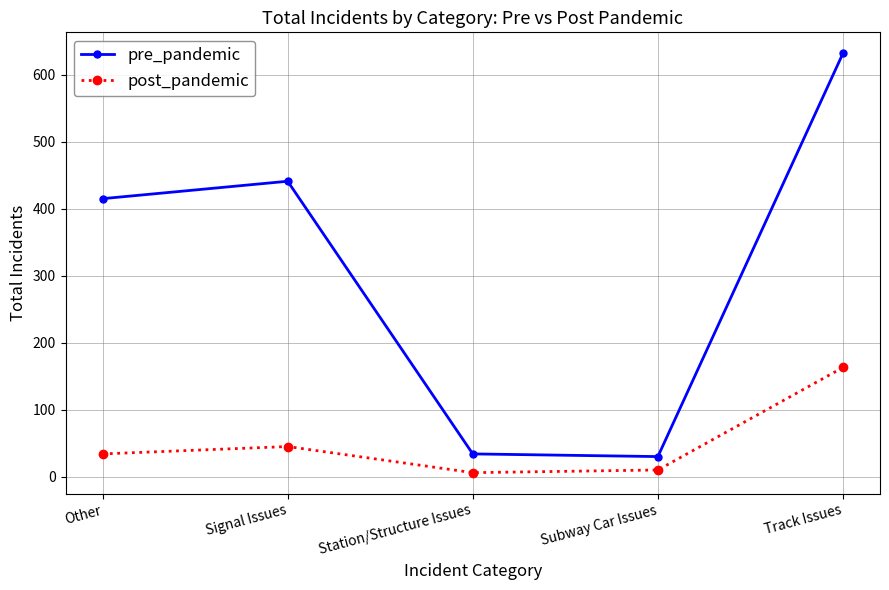

At how many categories does at least one series exceed 293?

3